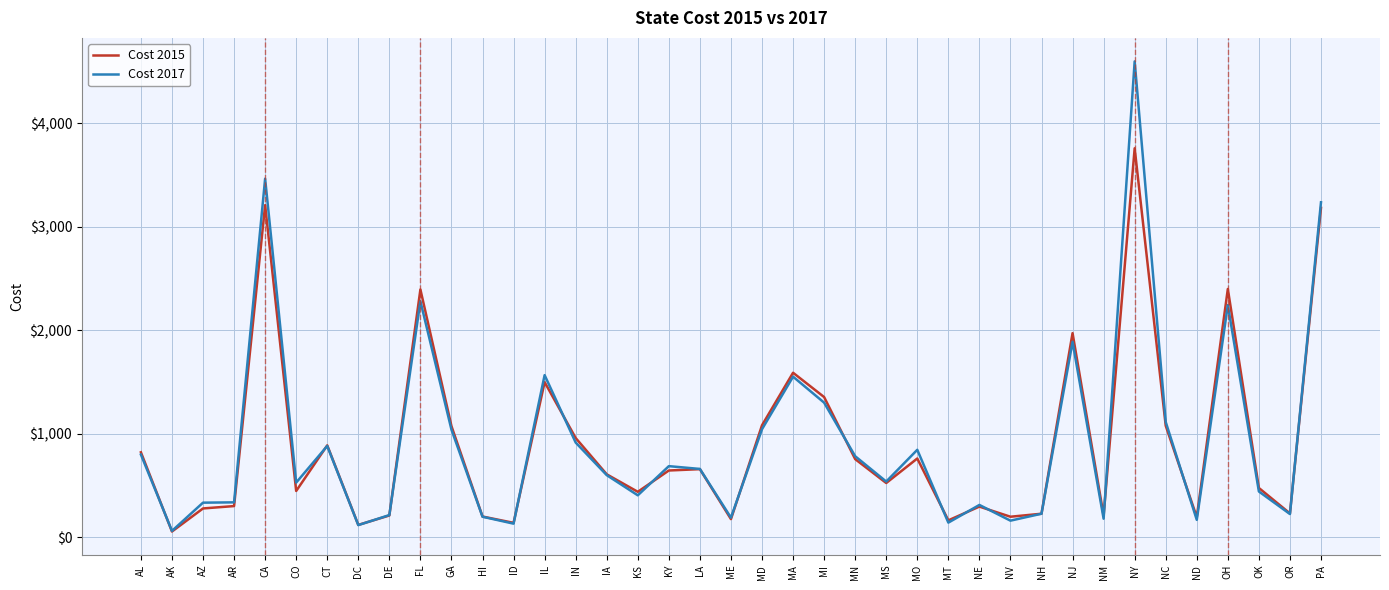

What is the total value across all series at PA?

6418